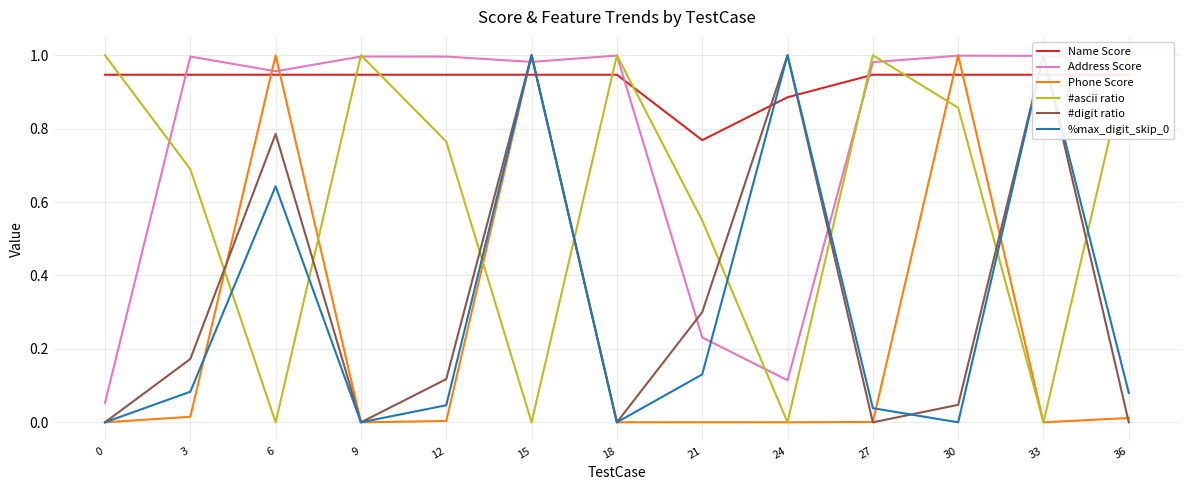

After their last crossing, which series has the higher values: Name Score or %max_digit_skip_0?

Name Score